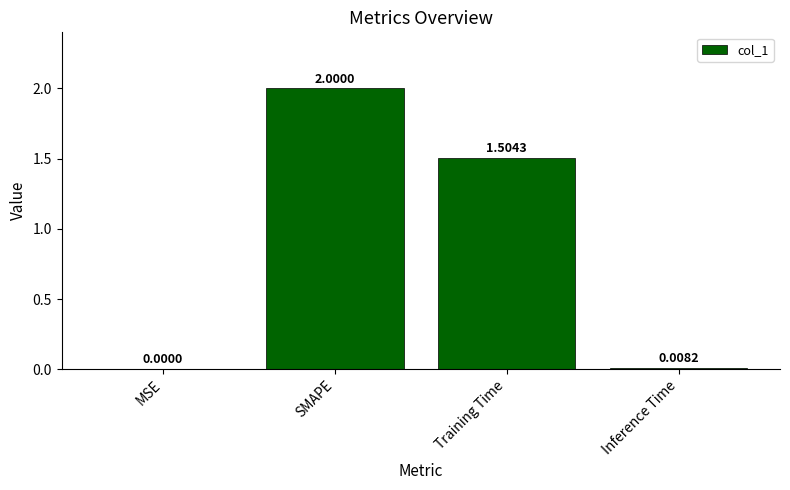

What is the sum of the values at Inference Time and SMAPE?

2.0